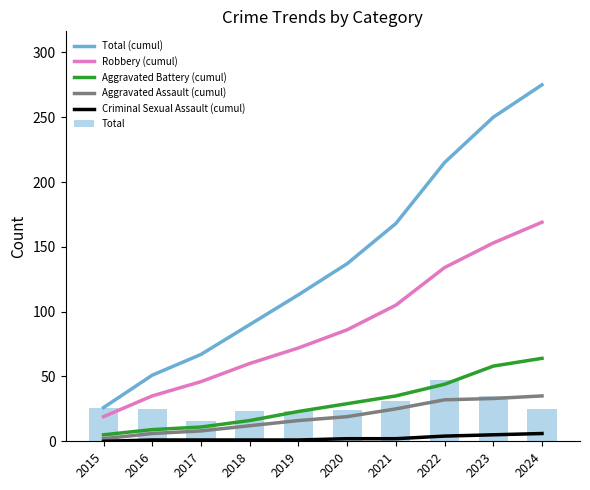

Reading right to left, what are all the values shown in this chart?

Total (cumul): 2024=275	2023=250	2022=215	2021=168	2020=137	2019=113	2018=90	2017=67	2016=51	2015=26
Robbery (cumul): 2024=169	2023=153	2022=134	2021=105	2020=86	2019=72	2018=60	2017=46	2016=35	2015=19
Aggravated Battery (cumul): 2024=64	2023=58	2022=44	2021=35	2020=29	2019=23	2018=16	2017=11	2016=9	2015=5
Aggravated Assault (cumul): 2024=35	2023=33	2022=32	2021=25	2020=19	2019=16	2018=12	2017=8	2016=6	2015=2
Criminal Sexual Assault (cumul): 2024=6	2023=5	2022=4	2021=2	2020=2	2019=1	2018=1	2017=1	2016=1	2015=0
Total: 2024=25	2023=35	2022=47	2021=31	2020=24	2019=23	2018=23	2017=16	2016=25	2015=26